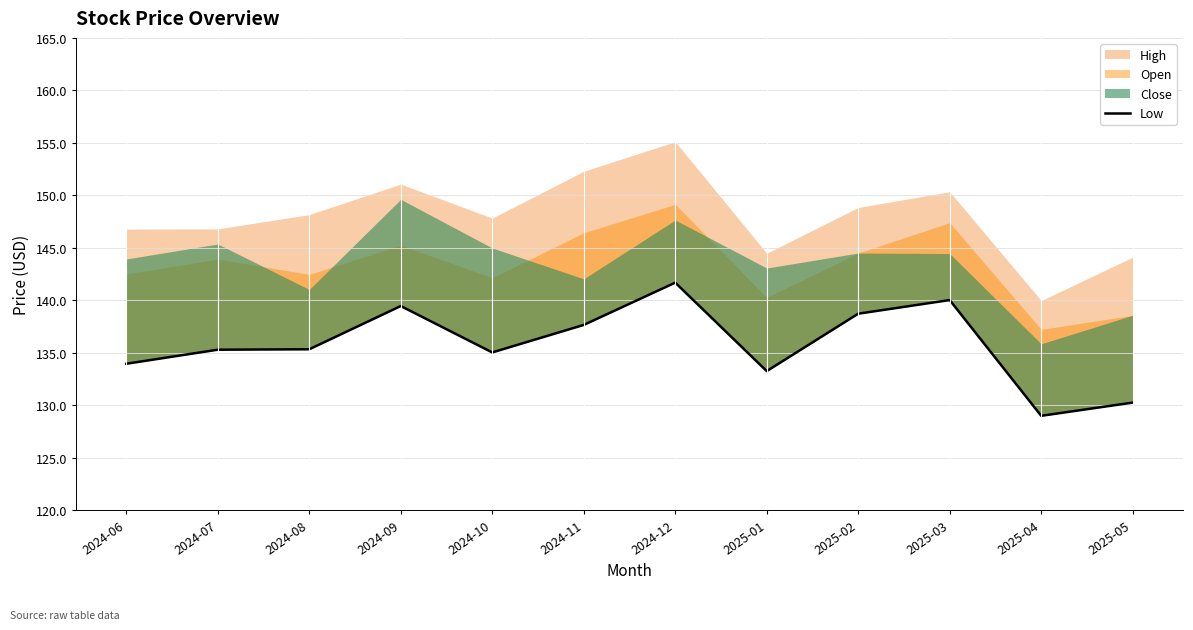

How many lines are shown in the chart?

1